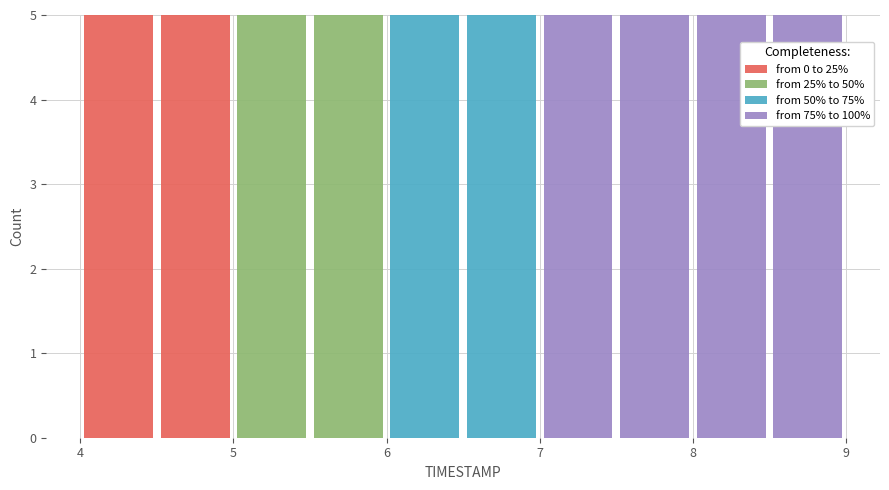

Reading left to right, transcribe this chart: for each stacked bar, give the range it covers on the x-axis and its total height. The values are not printed on the chart, so give them approximately, as read against the axis.

4.0 to 4.5: 5
4.5 to 5.0: 5
5.0 to 5.5: 5
5.5 to 6.0: 5
6.0 to 6.5: 5
6.5 to 7.0: 5
7.0 to 7.5: 5
7.5 to 8.0: 5
8.0 to 8.5: 5
8.5 to 9.0: 5